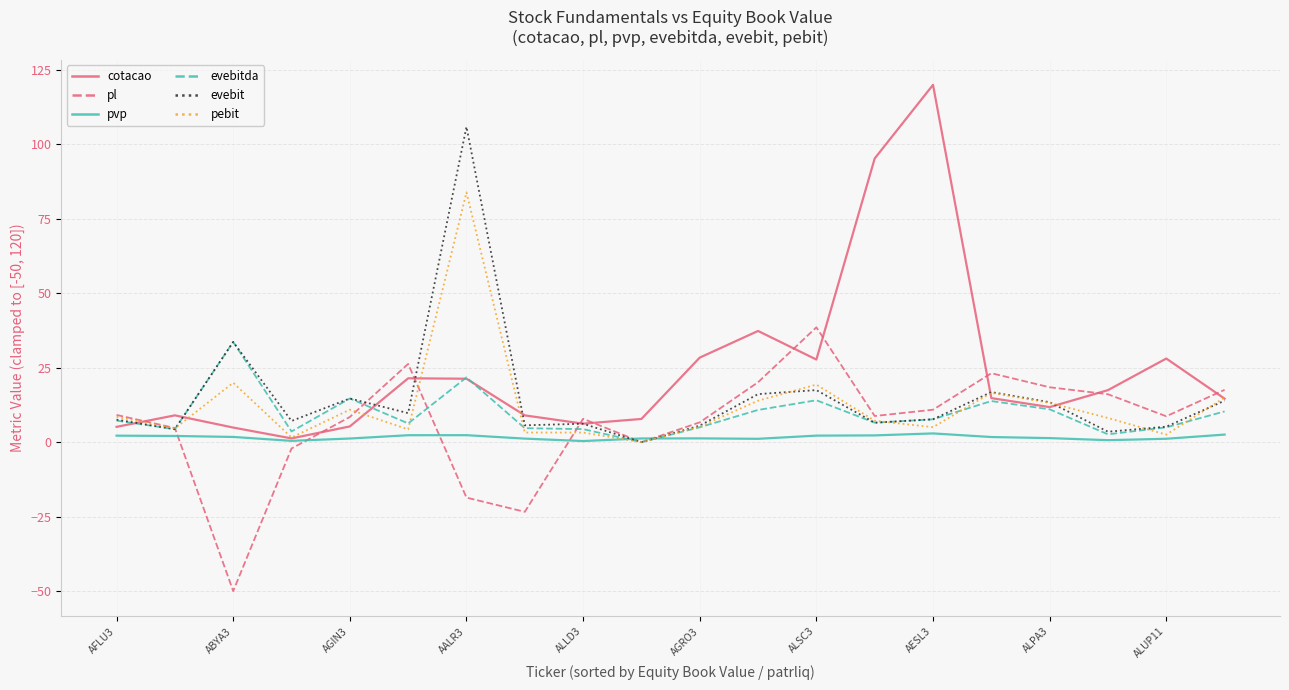

Which series has the largest total across all categories?

cotacao